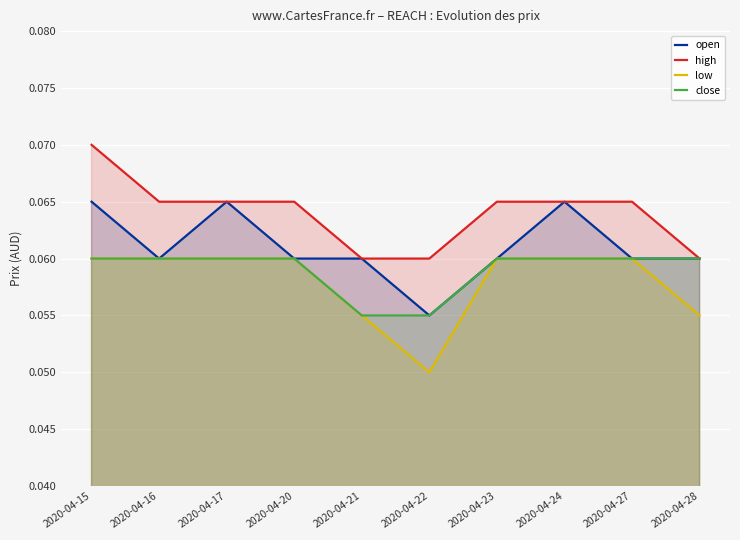

True or false: close has more than 0 points higher than both neighbors.

False